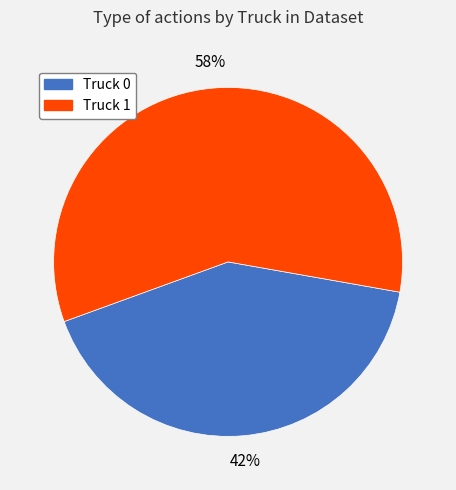

How many slices are in this pie chart?

2